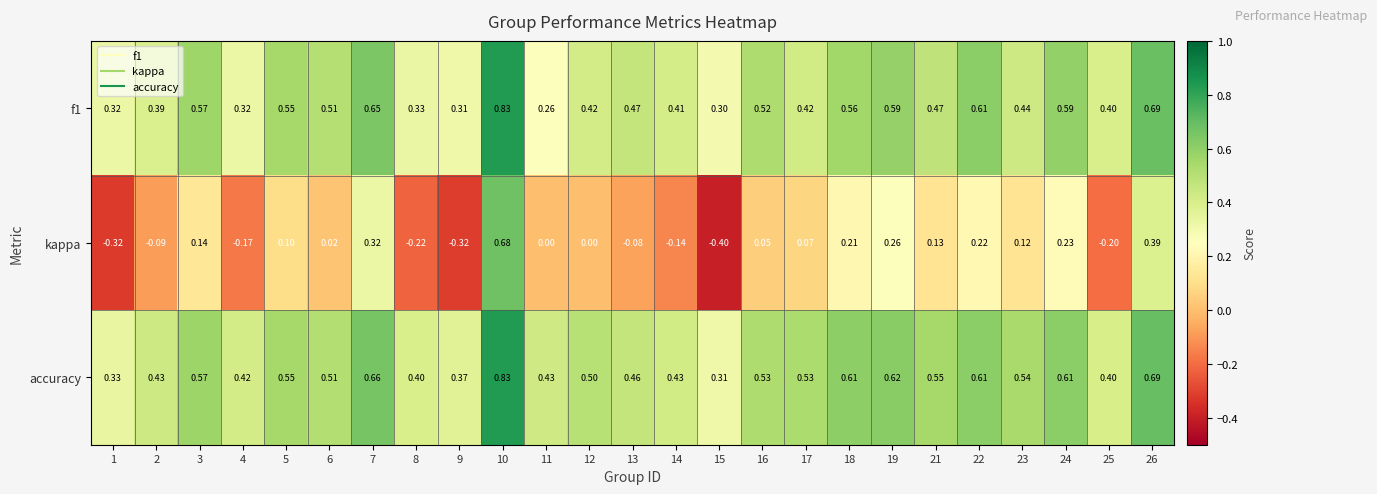

Is the value of kappa at 13 greater than the value of f1 at 13?

No